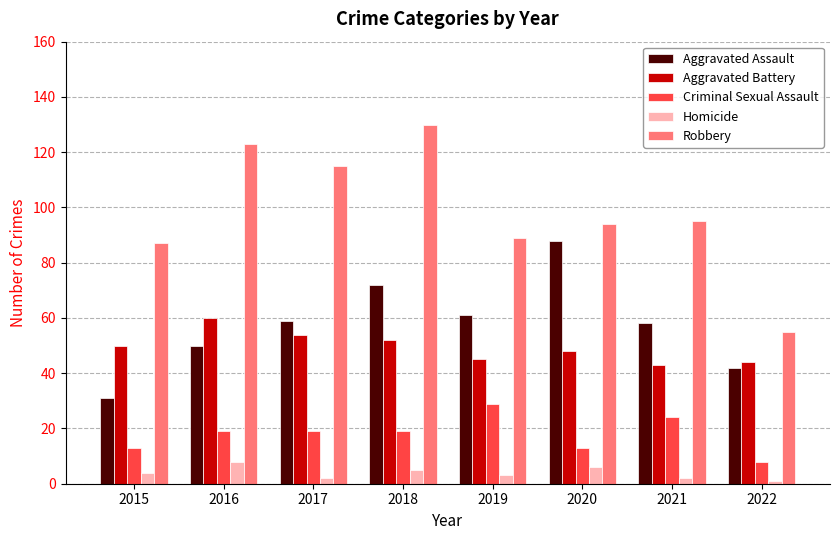

What is the difference between the second highest and second lowest values in the Aggravated Assault series?

30